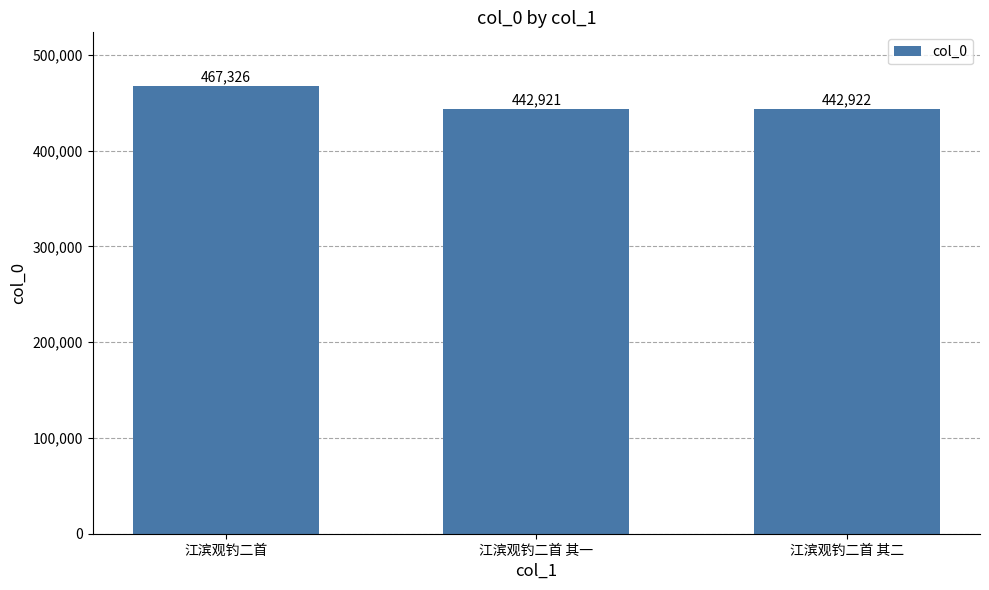

The chart shows a value of 769339 at 江滨观钓二首 其一. True or false?

False